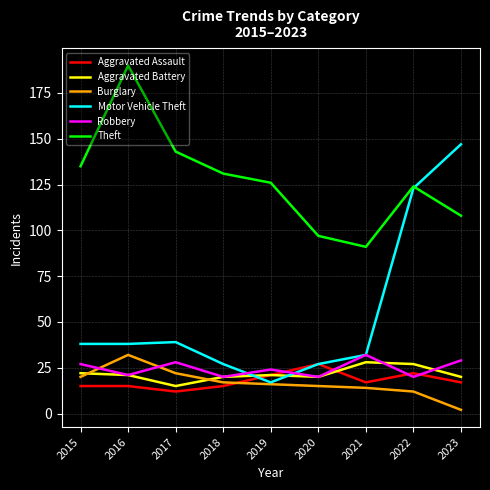

Reading left to right, extract all data points from this chart.

Aggravated Assault: 15	15	12	15	21	27	17	22	17
Aggravated Battery: 22	21	15	20	21	20	28	27	20
Burglary: 20	32	22	17	16	15	14	12	2
Motor Vehicle Theft: 38	38	39	27	17	27	32	123	147
Robbery: 27	21	28	20	24	20	32	20	29
Theft: 135	190	143	131	126	97	91	124	108